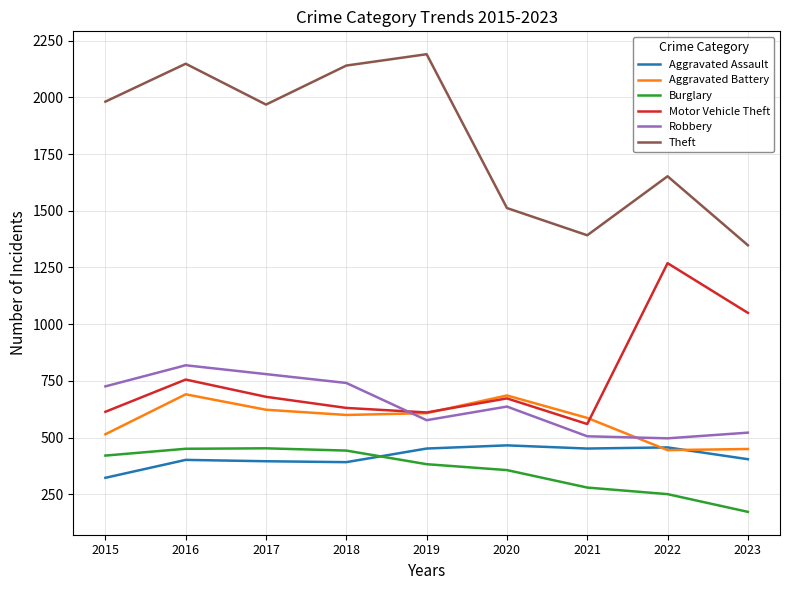

How many interior local valleys does the Theft series have?

2